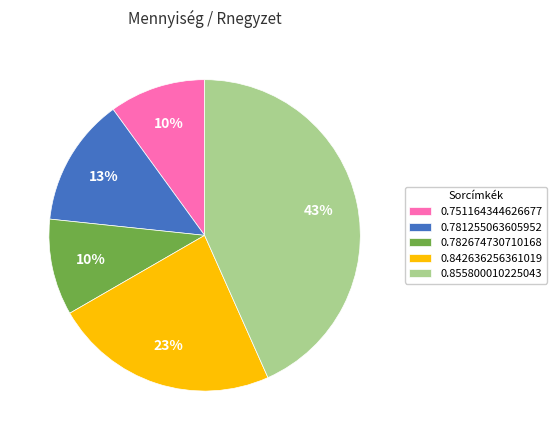

Is the sum of 0.781255063605952 and 0.751164344626677 greater than half?

No